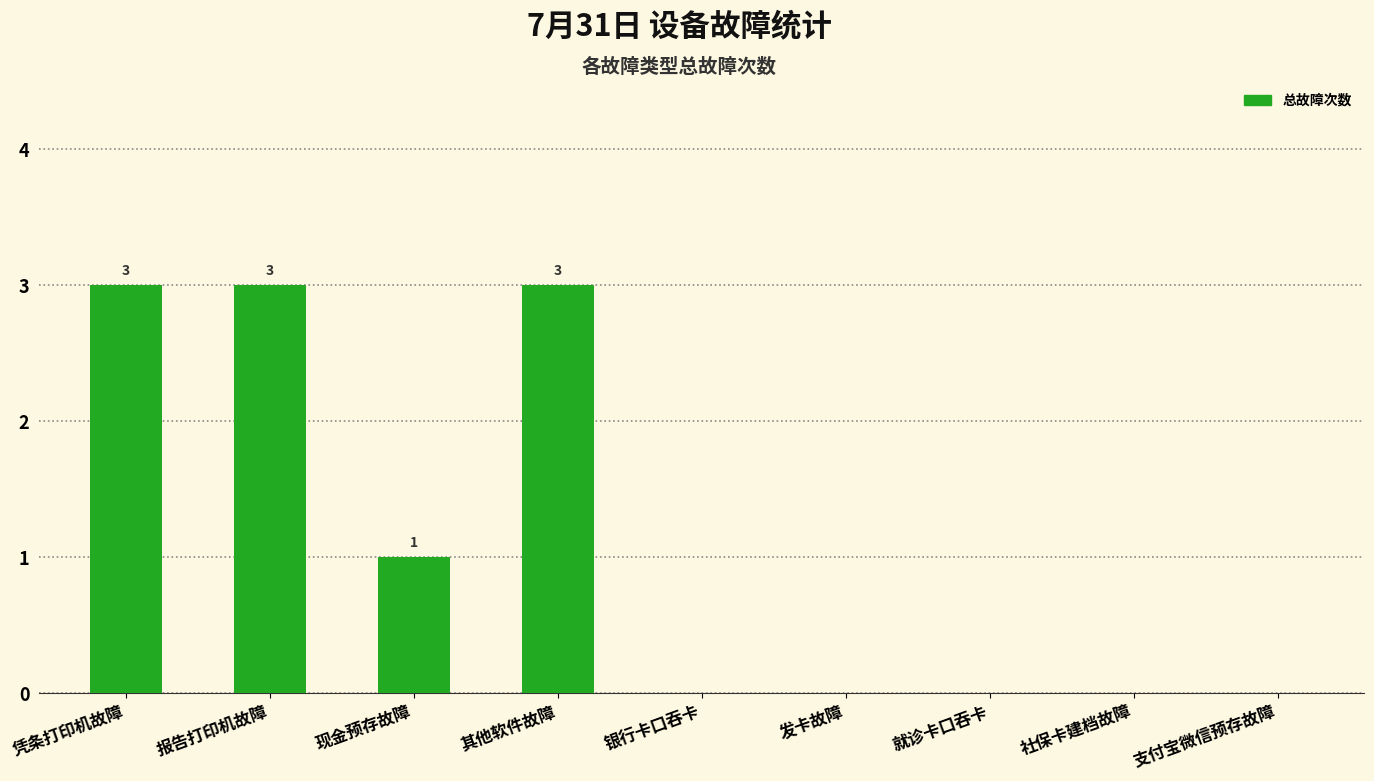

Which has a higher value, 银行卡口吞卡 or 凭条打印机故障?

凭条打印机故障